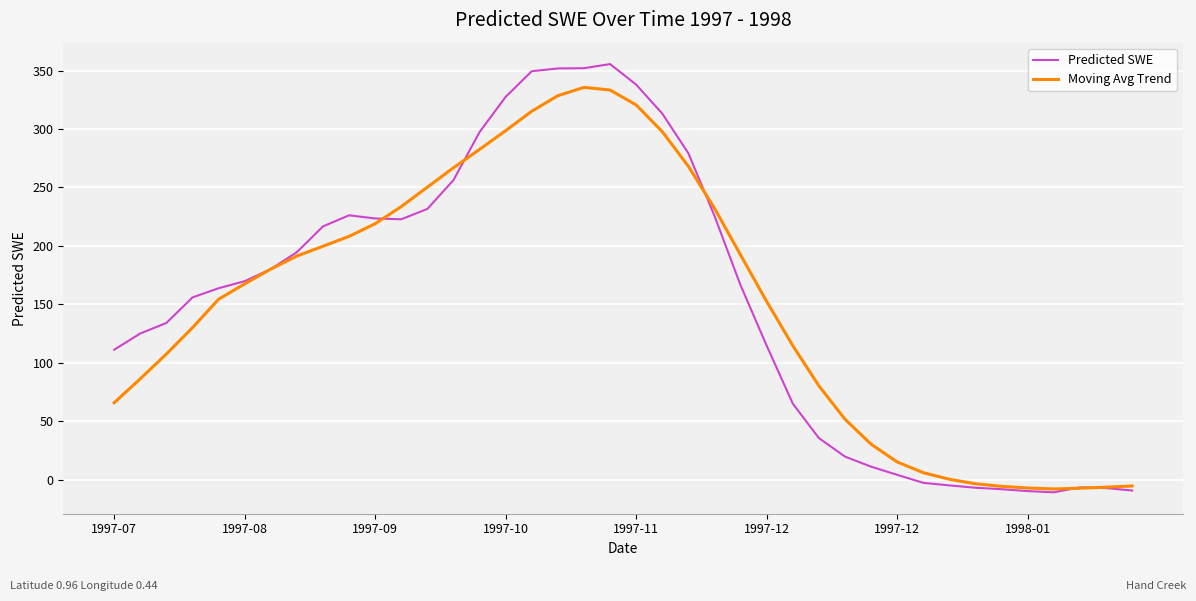

Which series has the widest spread of values?

Predicted SWE